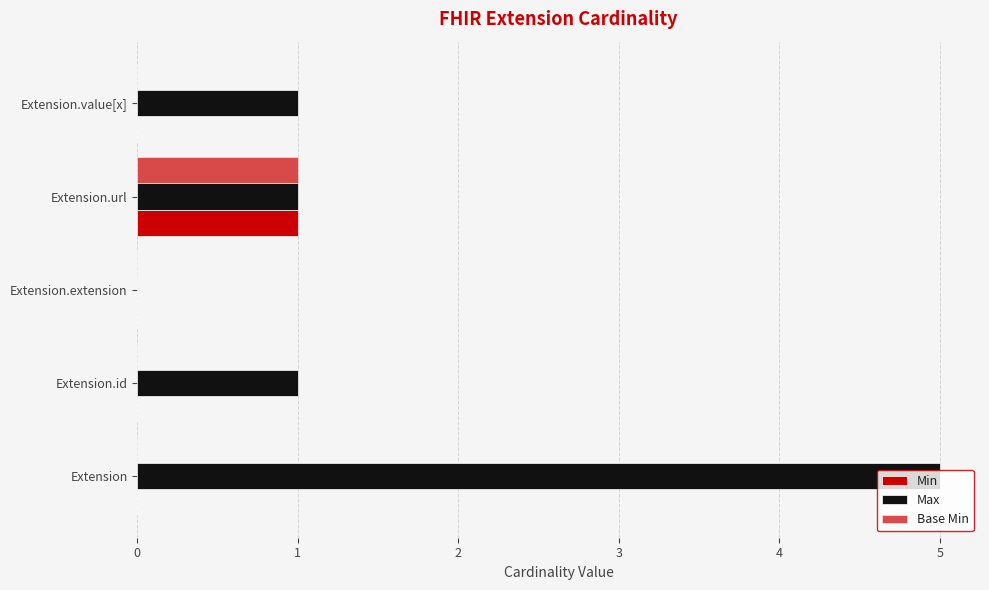

How many positive values does the Max series have?

4